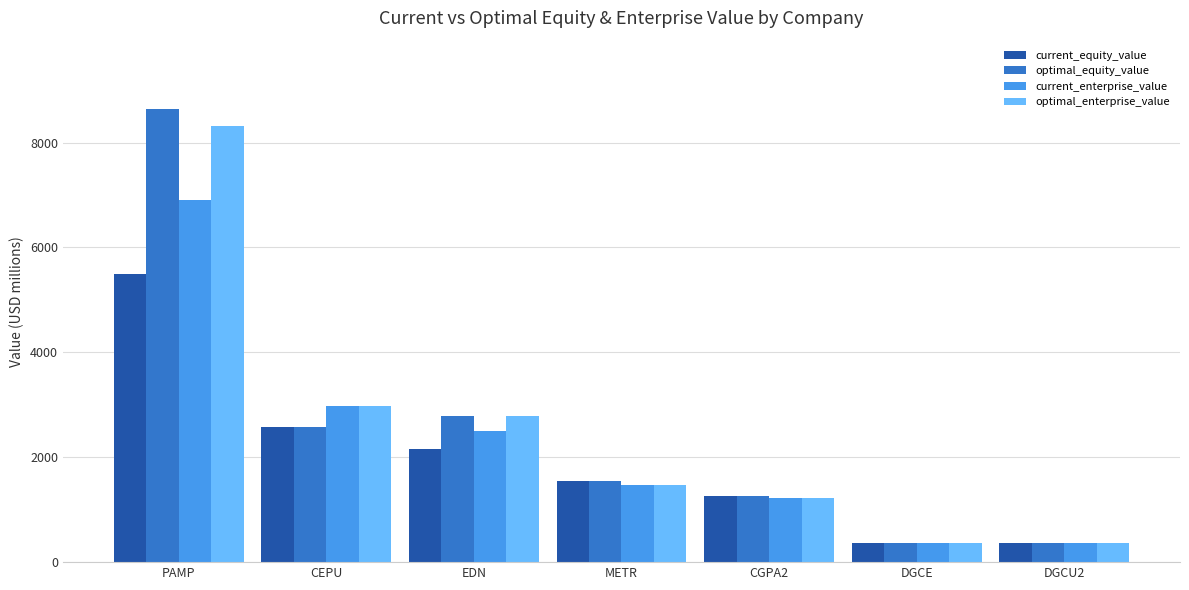

What are all the series names shown in the legend?

current_equity_value, optimal_equity_value, current_enterprise_value, optimal_enterprise_value